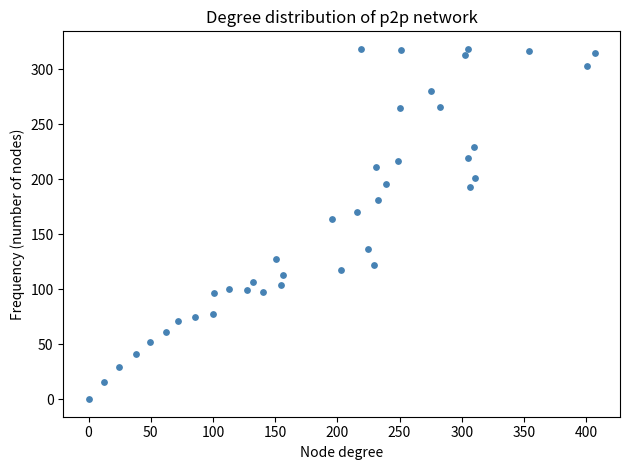

What Y value in the scatter plot is closest to 159?

163.6